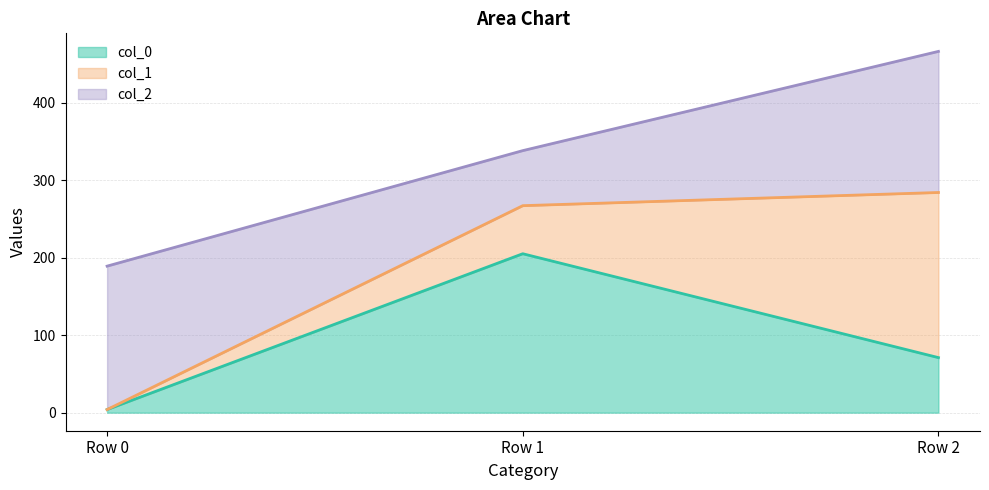

List the series in order of their peak value, lowest first.

col_0_line, col_1_line, col_2_line